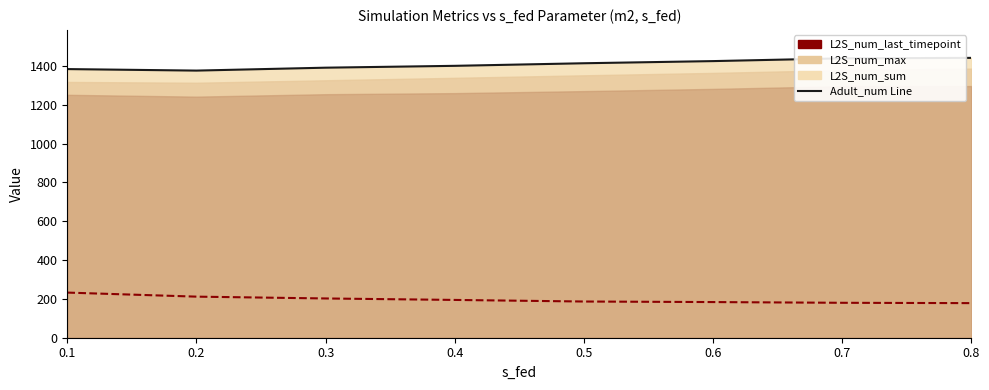

Is the value of Adult_num at 0.4 greater than the value of L2S_num_sum line at 0.5?

No